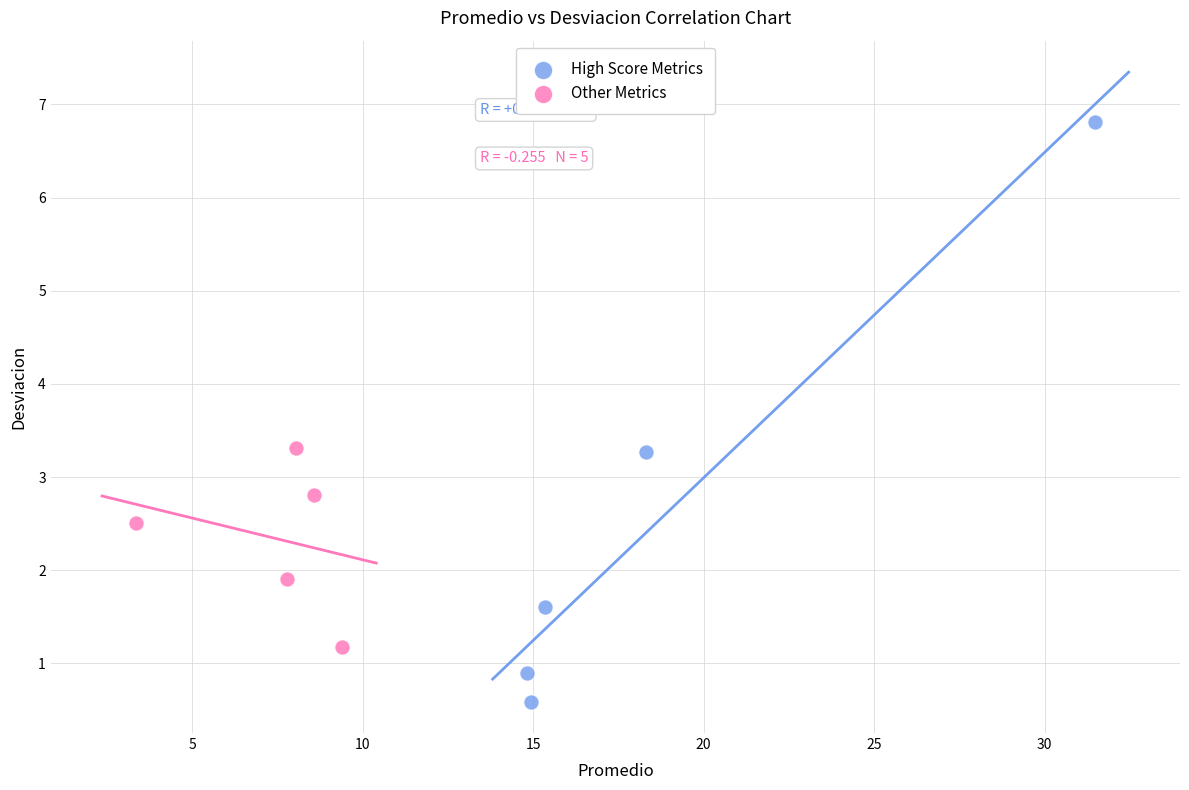

Which series has the widest spread of Y values?

High Score Metrics